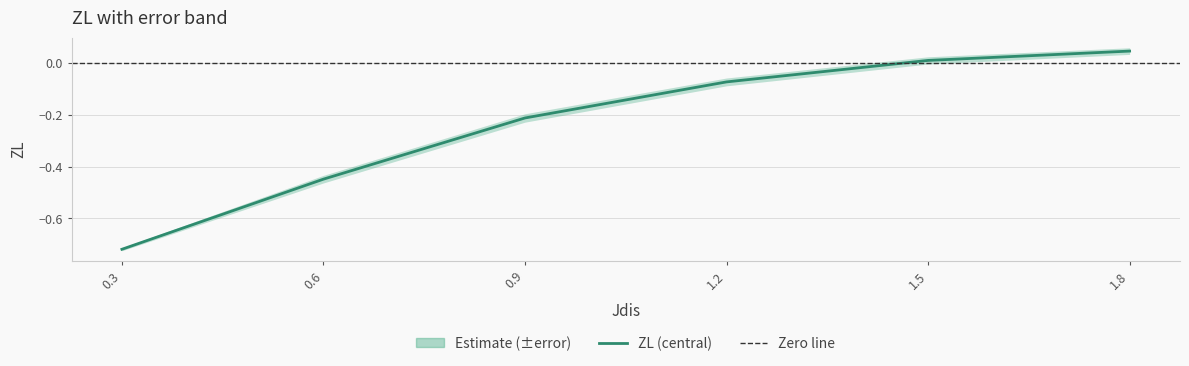

How many values are above zero?

2